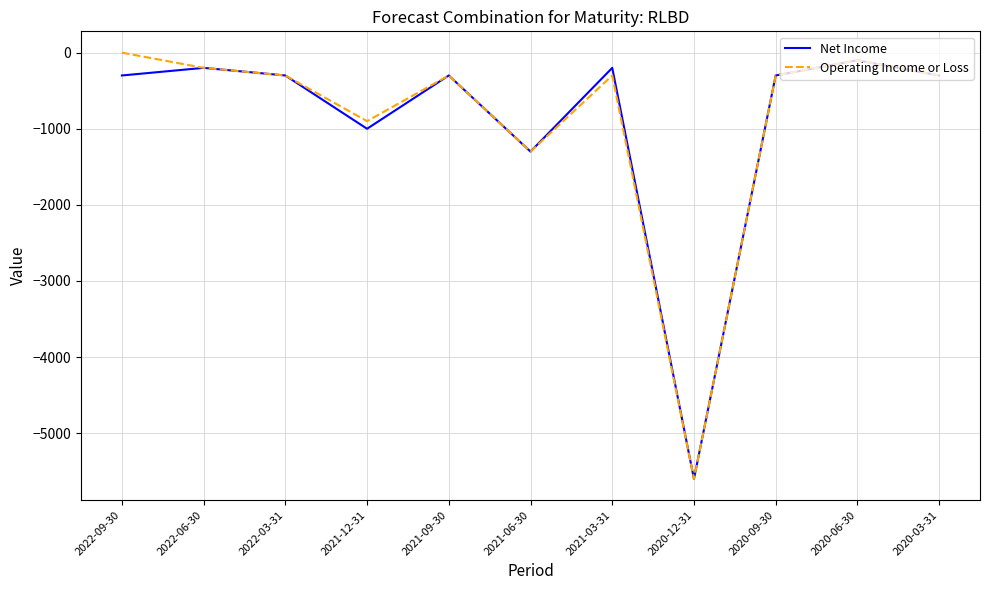

Rank the series by their maximum value, from lowest to highest.

Net Income, Operating Income or Loss